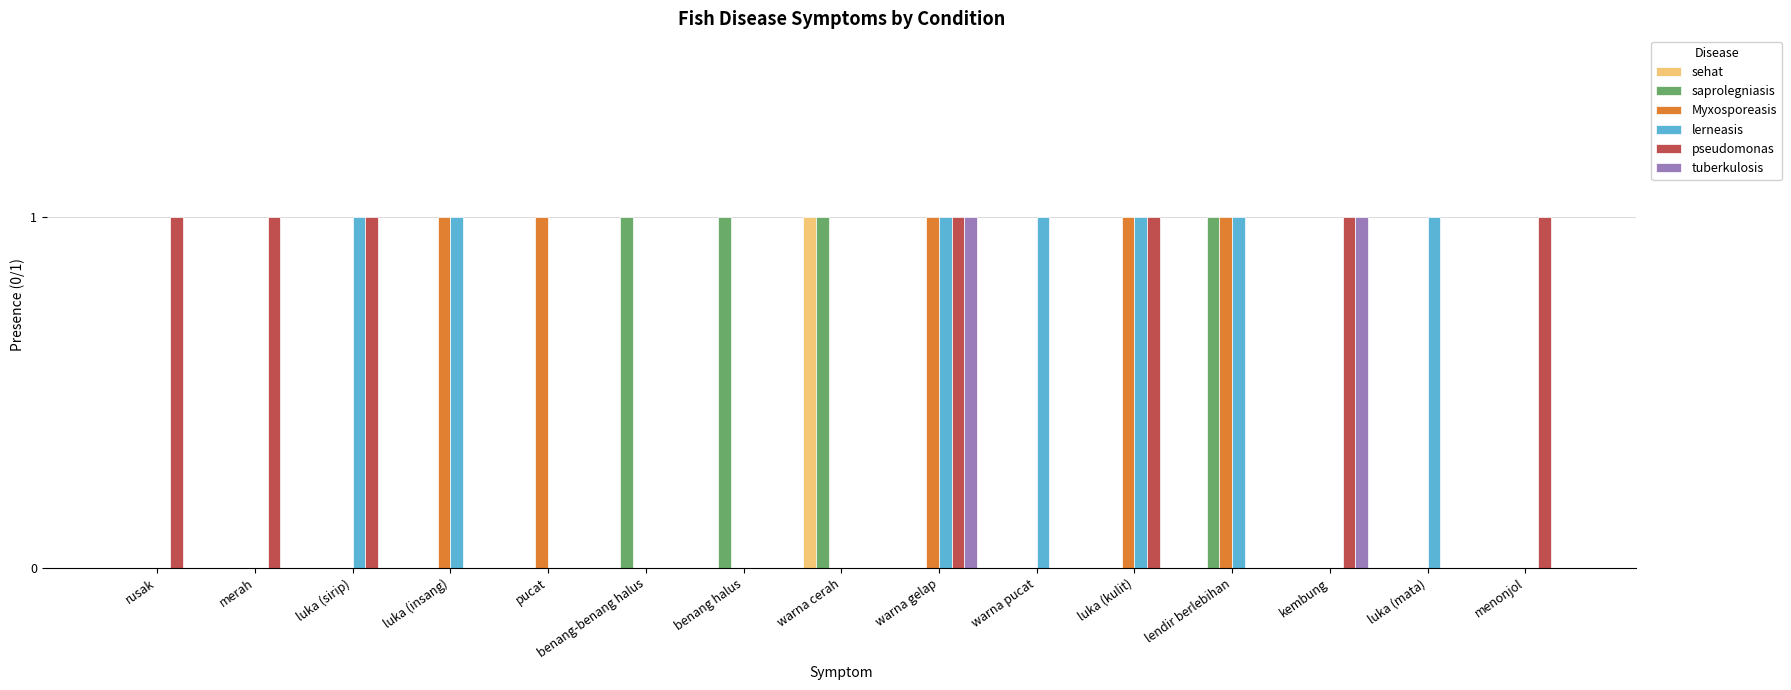

How many series are shown in this chart?

6